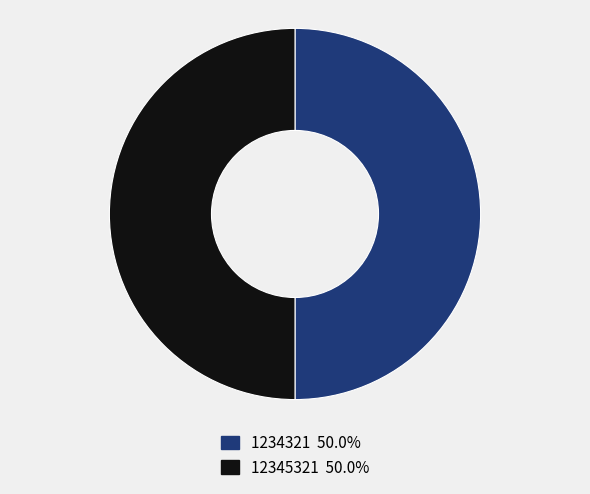

Count the number of slices in the pie.

2